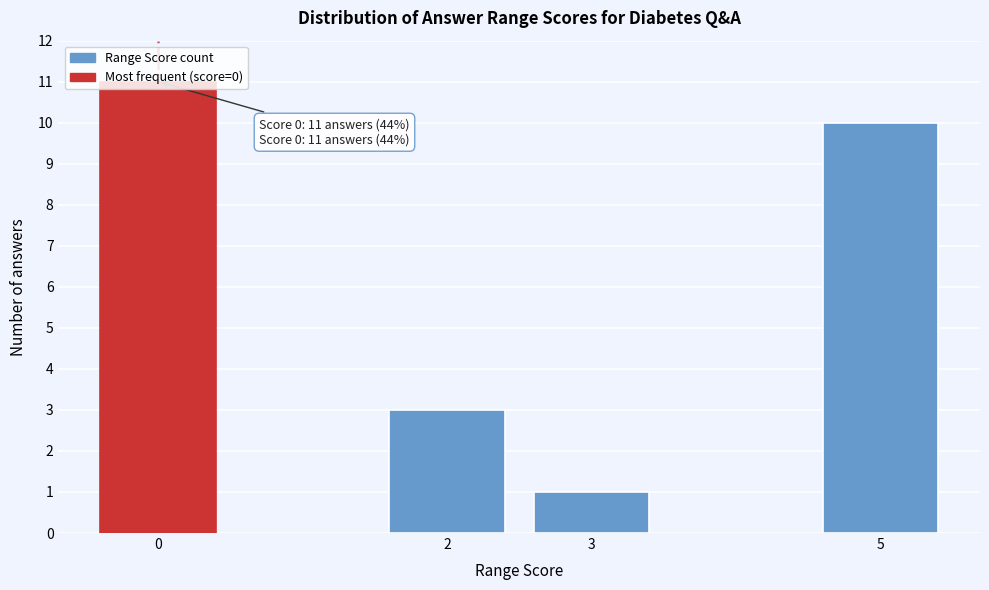

List the labels in order of value, smallest first.

3, 2, 5, 0